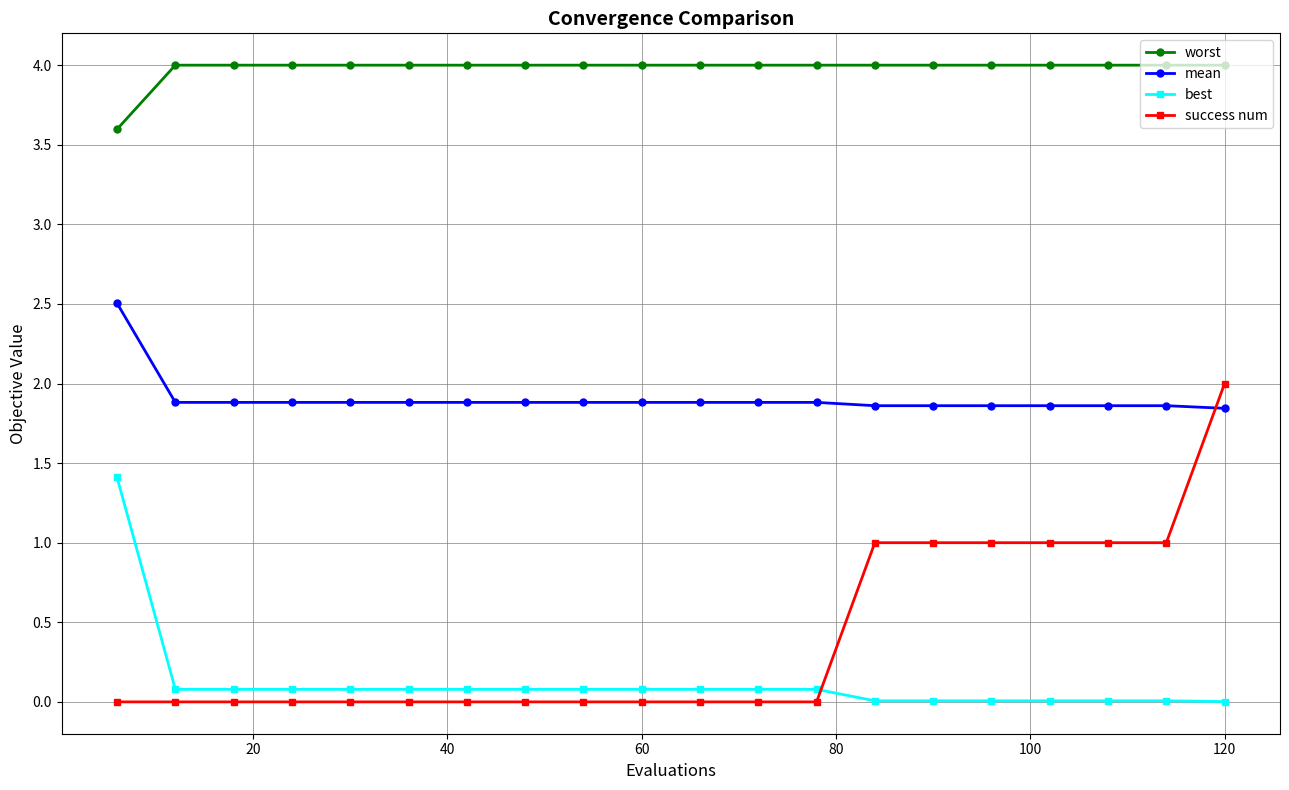

List the series in order of their peak value, highest first.

worst, mean, success num, best